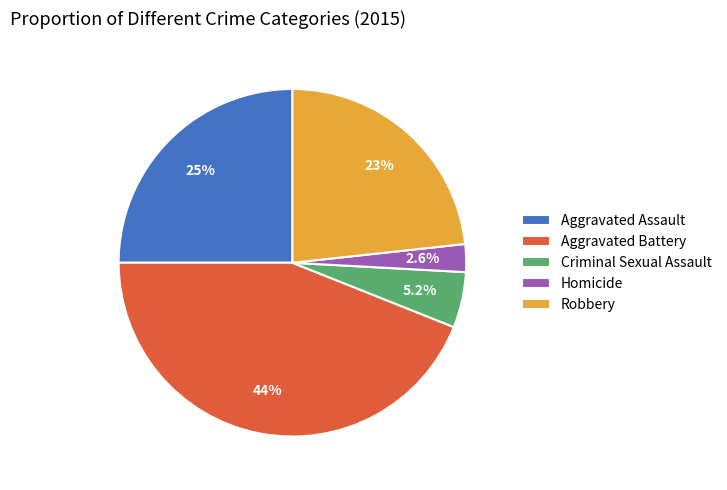

Approximately how many times larger is the value at Homicide compared to Criminal Sexual Assault?

0.5